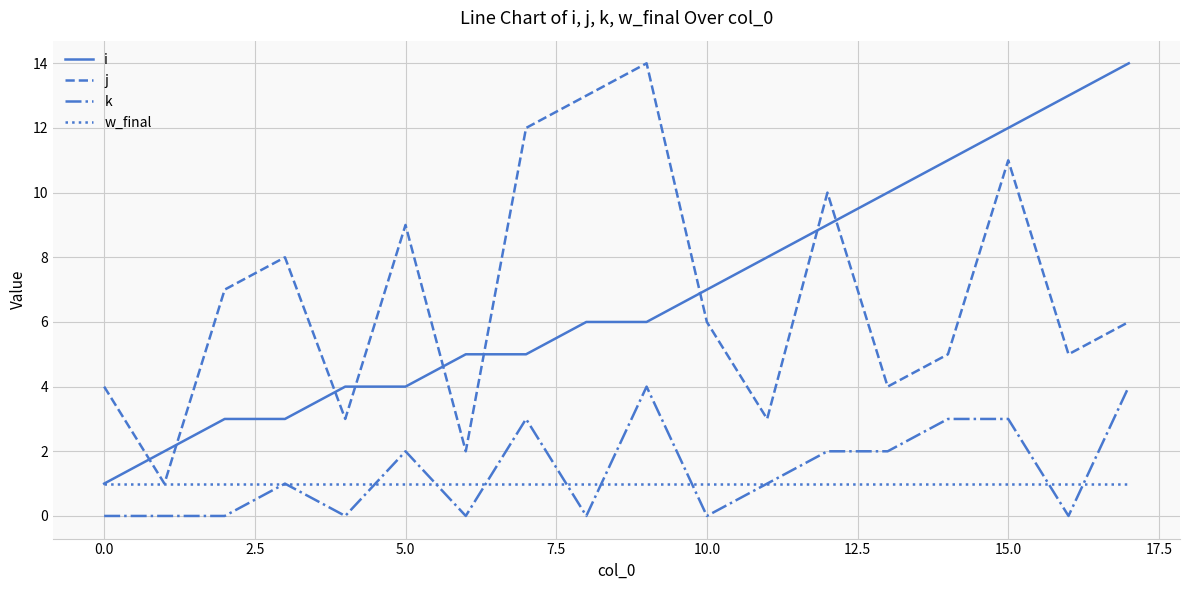

What are all the series names shown in the legend?

i, j, k, w_final